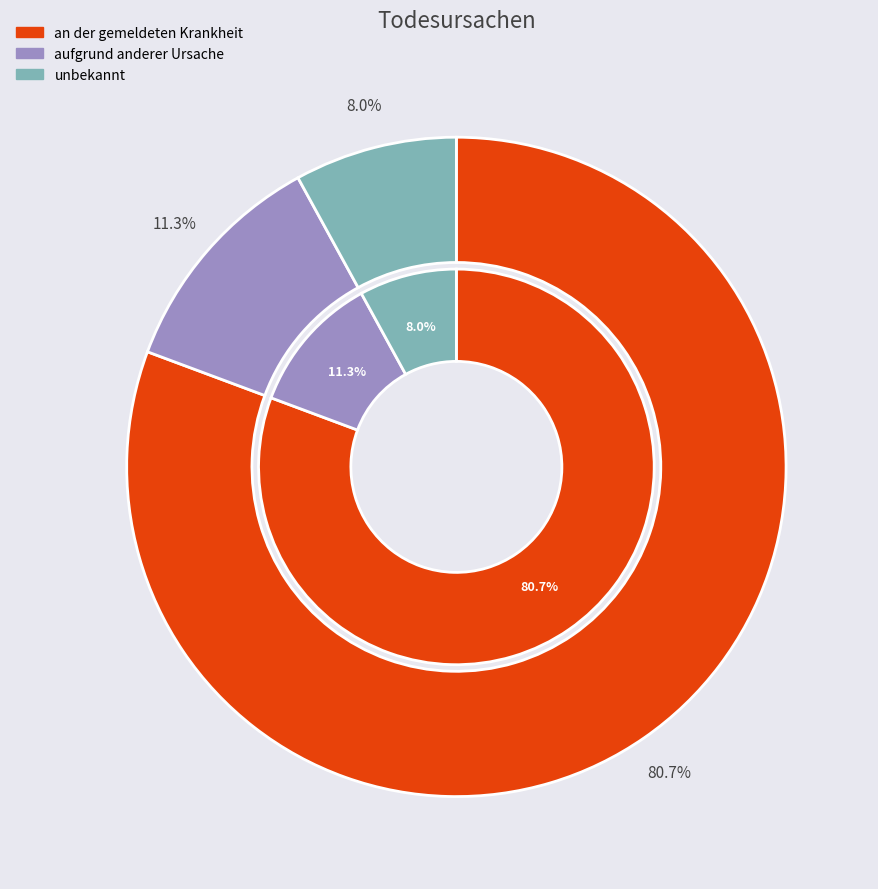

Count the number of slices in the pie.

3